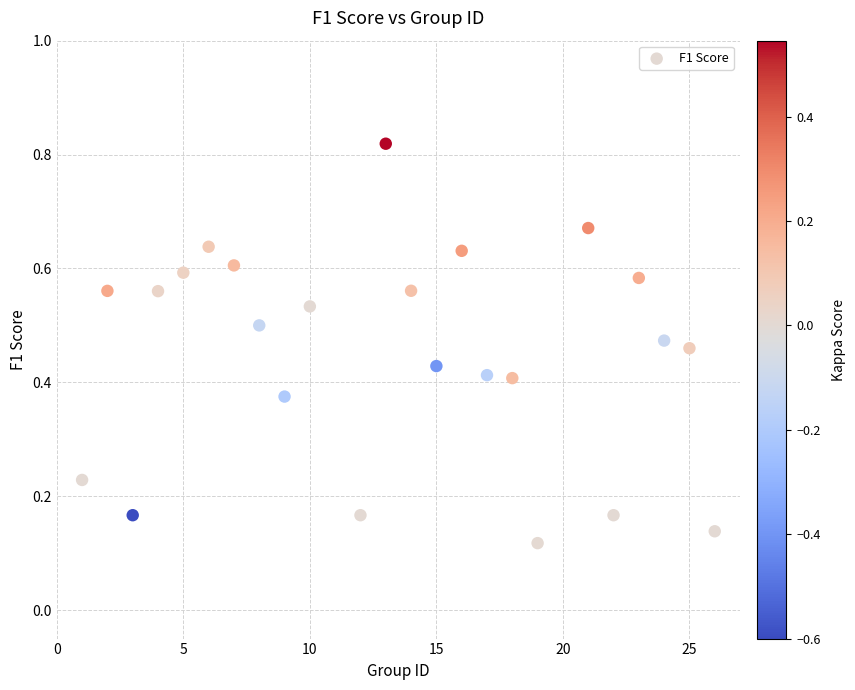

What is the range of X values (max minus min)?

25.0